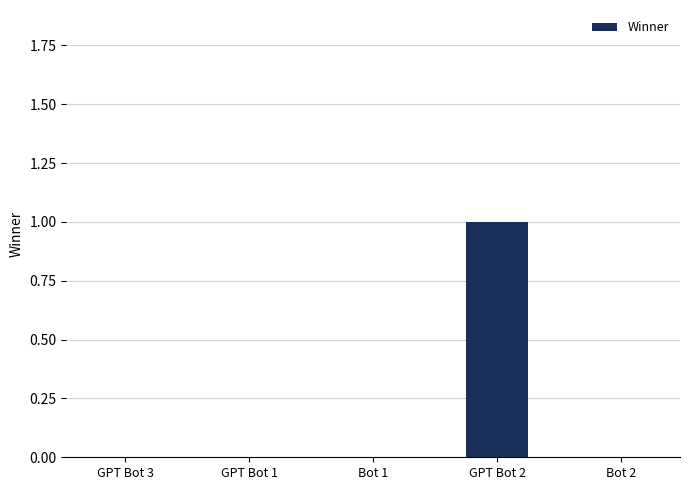

Count the number of categories in the chart.

5